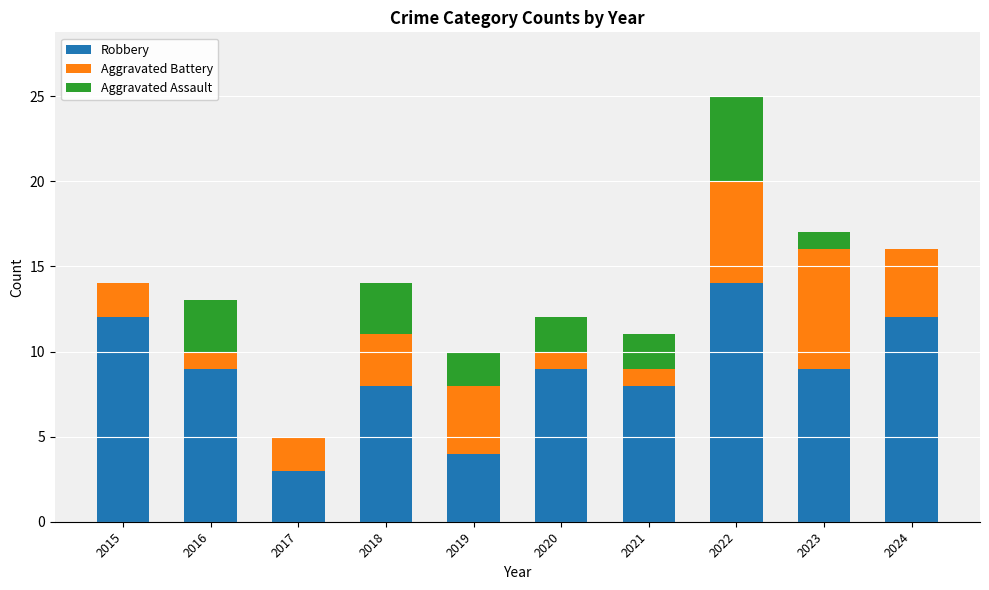

What are all the series names shown in the legend?

Robbery, Aggravated Battery, Aggravated Assault